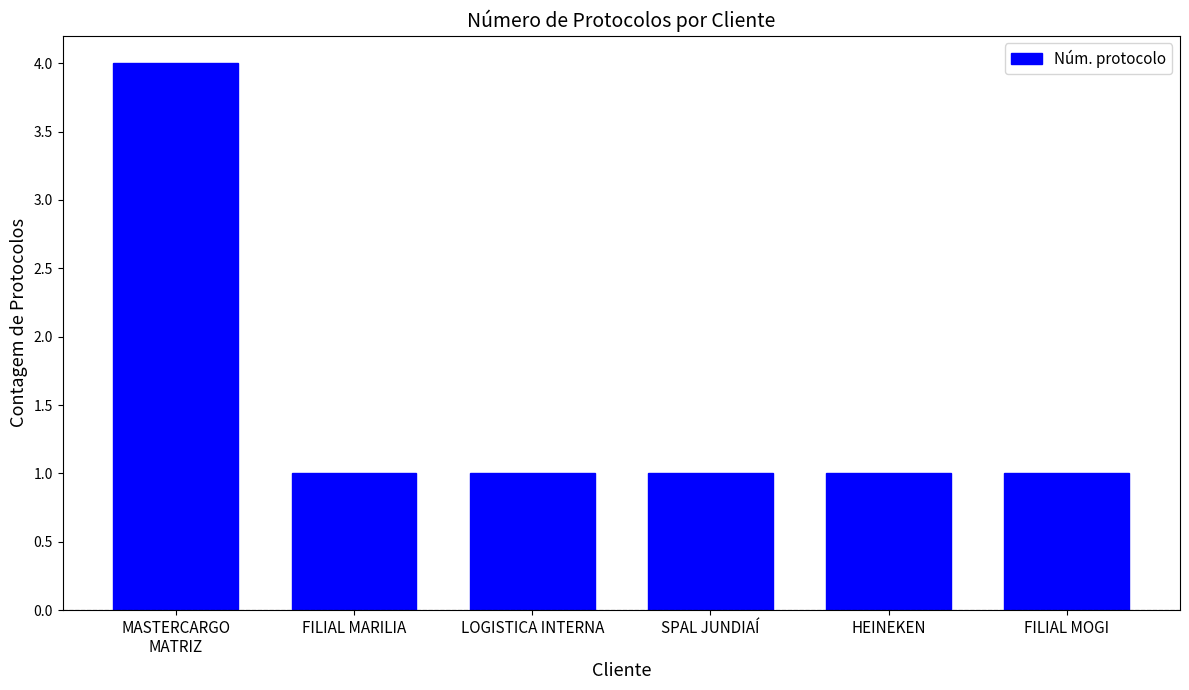

Reading left to right, what are all the values shown in this chart?

MASTERCARGO
MATRIZ=4	FILIAL MARILIA=1	LOGISTICA INTERNA=1	SPAL JUNDIAÍ=1	HEINEKEN=1	FILIAL MOGI=1